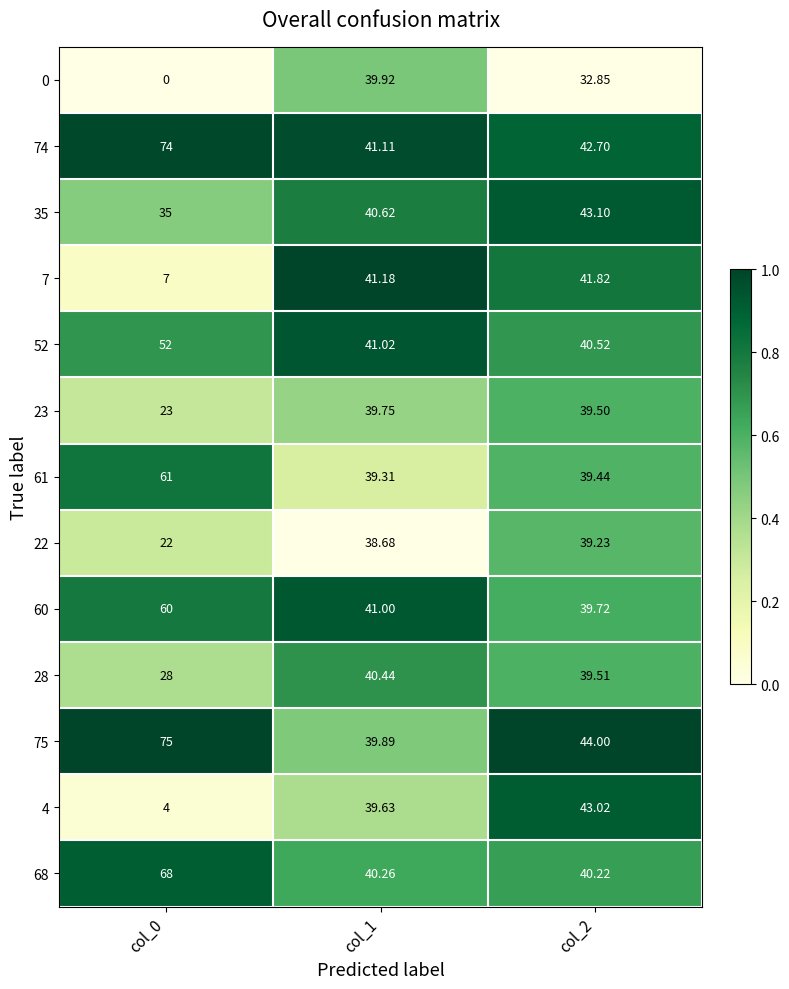

Is the value of 0 at col_2 greater than the value of 60 at col_1?

No